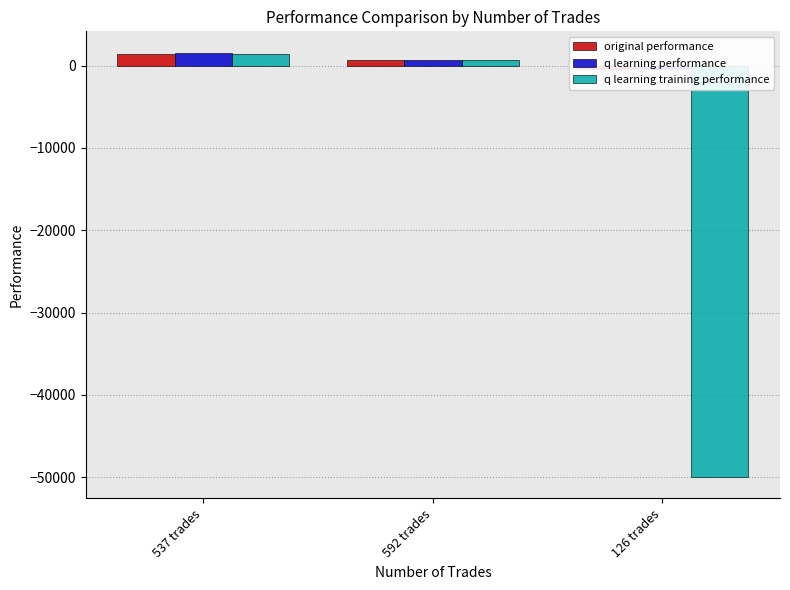

Which series has the largest range (max minus min)?

q learning training performance